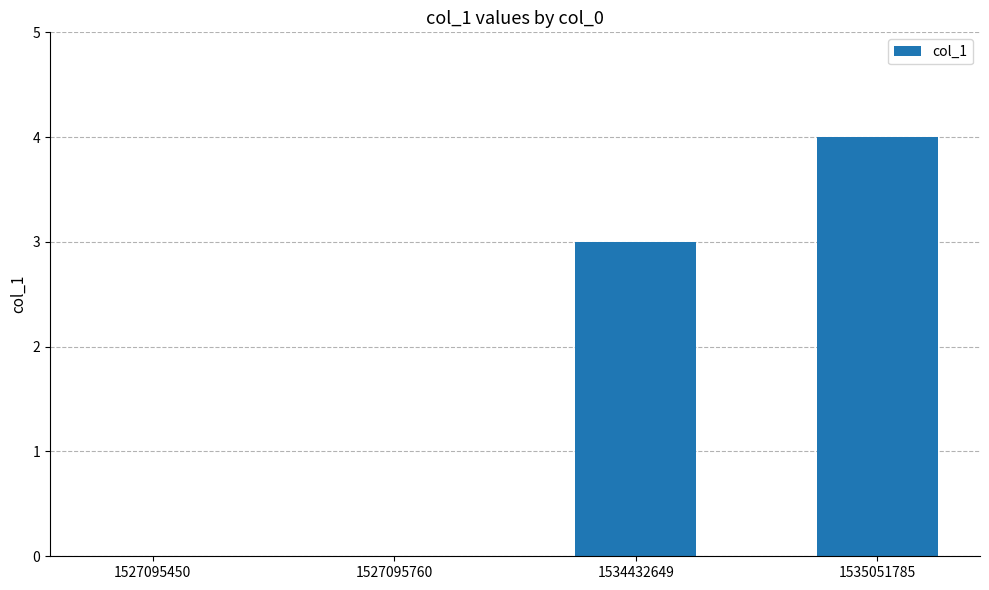

Count the number of categories in the chart.

4